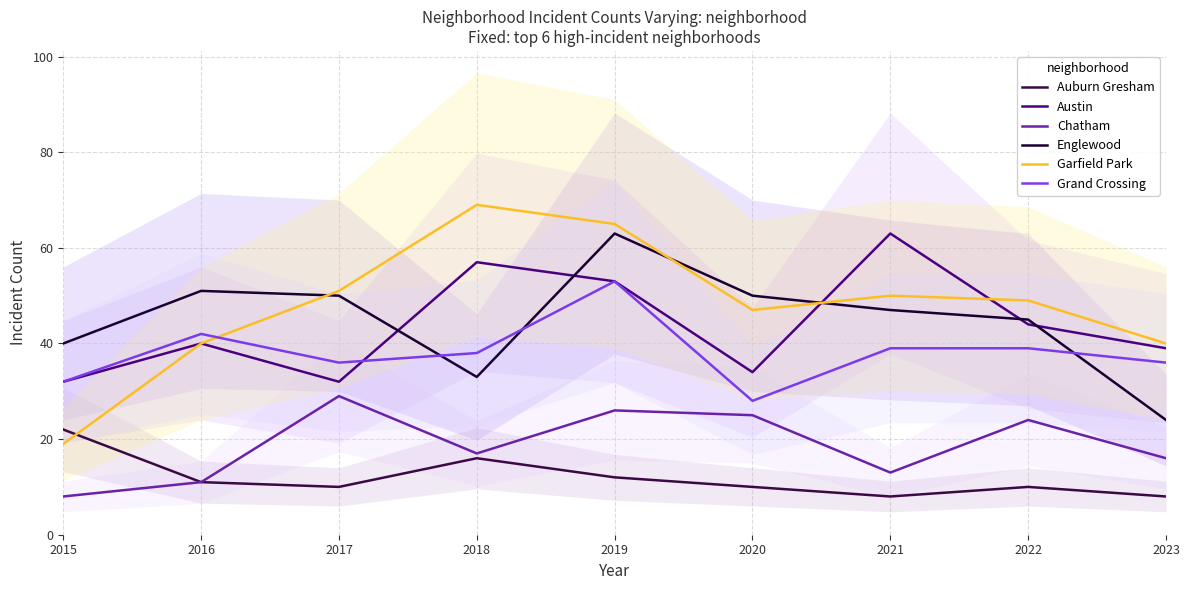

Which category has the highest value in the Auburn Gresham series?

2015